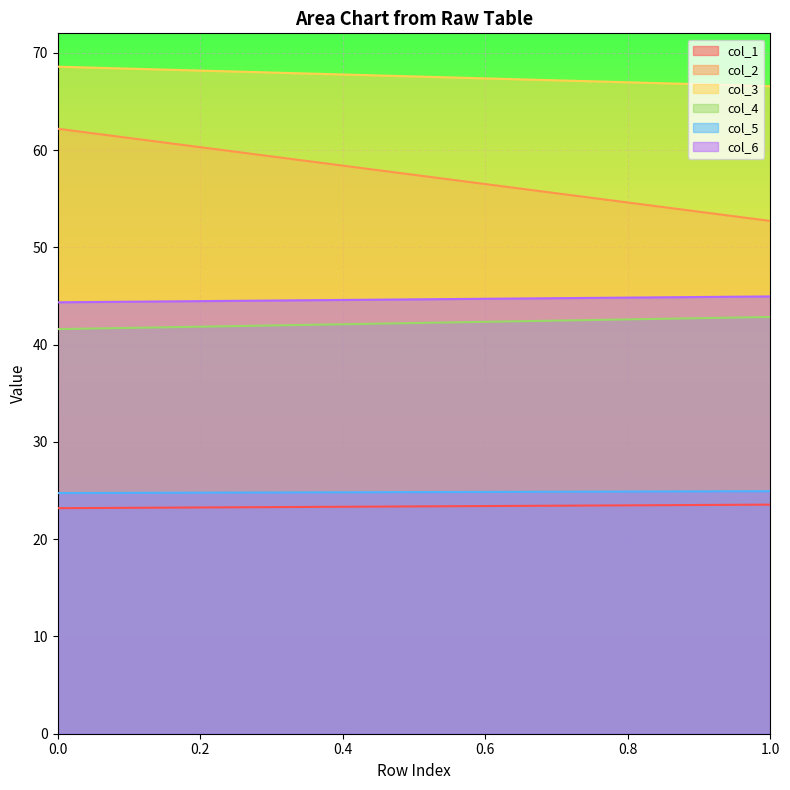

Reading left to right, list all the values displayed in this chart.

col_1: 23.2	23.6
col_2: 62.2	52.7
col_3: 68.6	66.6
col_4: 41.6	42.8
col_5: 24.7	24.9
col_6: 44.4	45.0